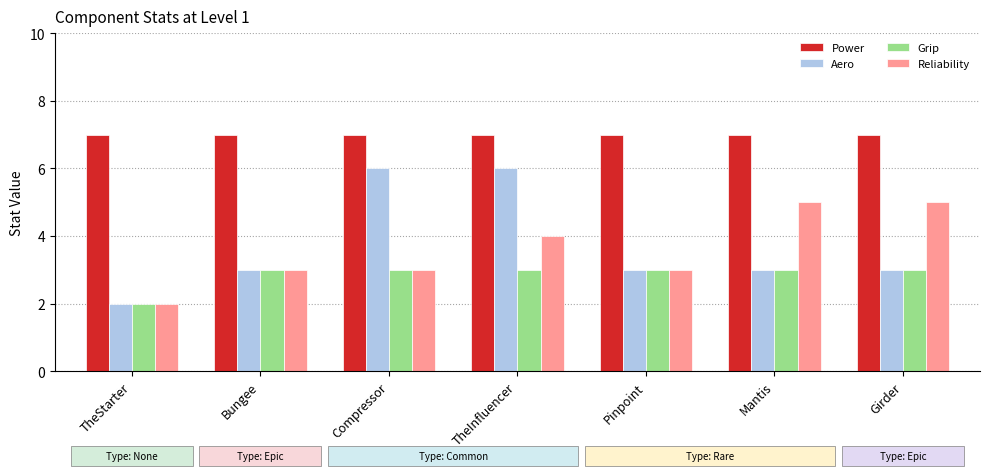

Rank the series by their maximum value, from highest to lowest.

Power, Aero, Reliability, Grip